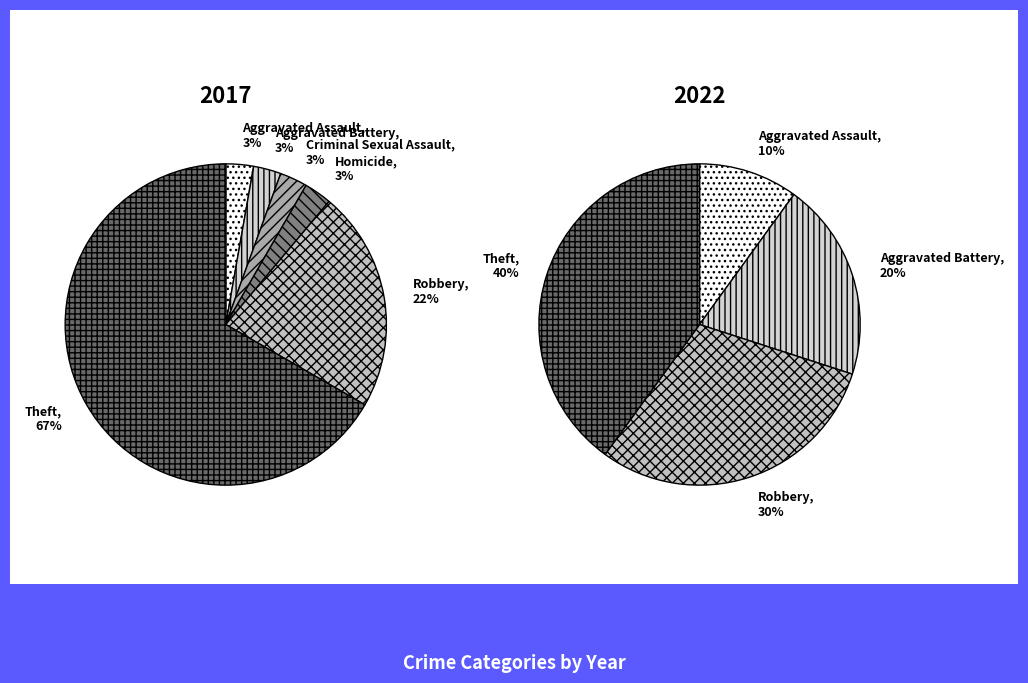

True or false: Homicide accounts for 9% of the total.

False